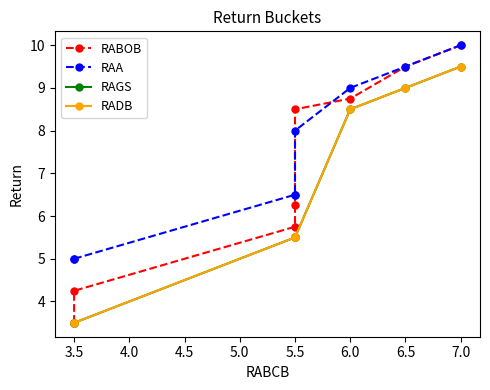

List the series in order of their peak value, lowest first.

RAGS, RADB, RABOB, RAA